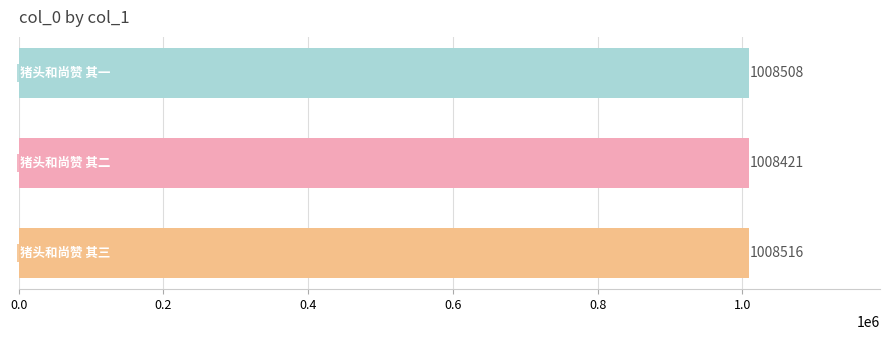

Does the chart contain stacked bars?

No